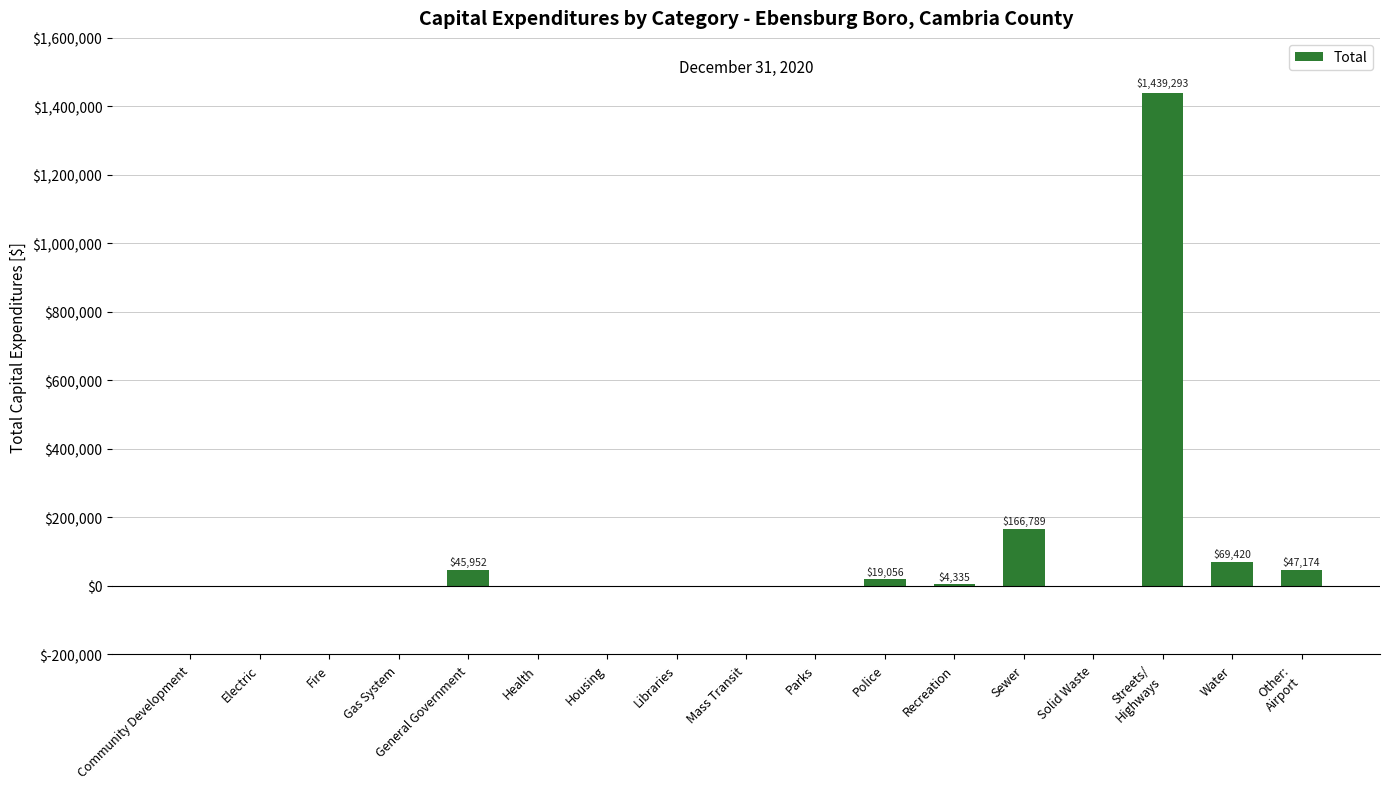

How many series are shown in this chart?

1